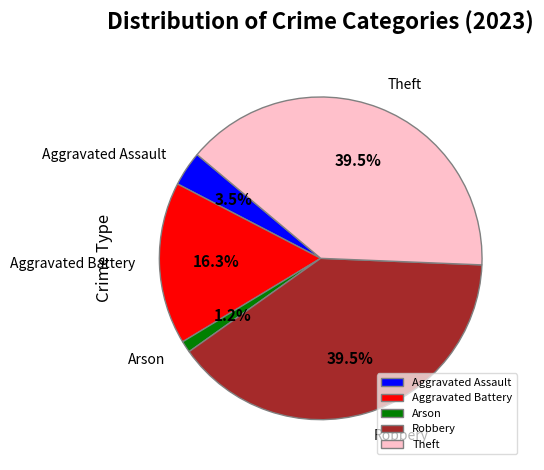

What is the smallest slice in the pie chart?

Arson